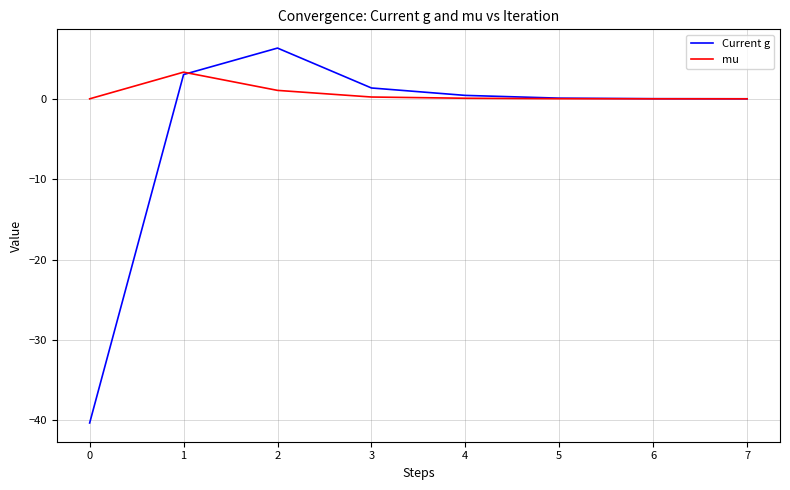

Is it true that mu equals 0.0 at 5?

True